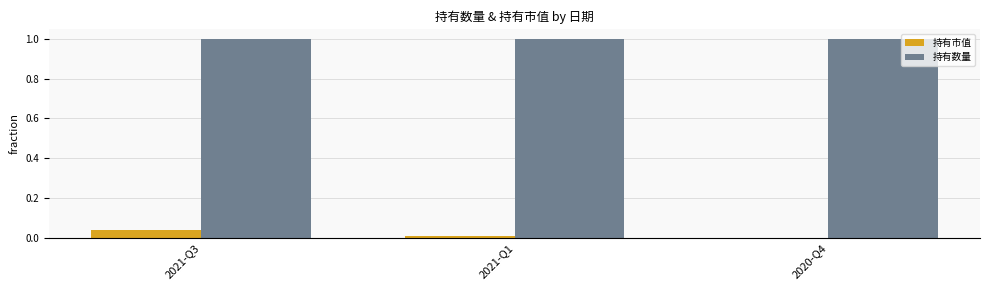

True or false: 持有市值 has a value of 0.0 at 2020-Q4.

True